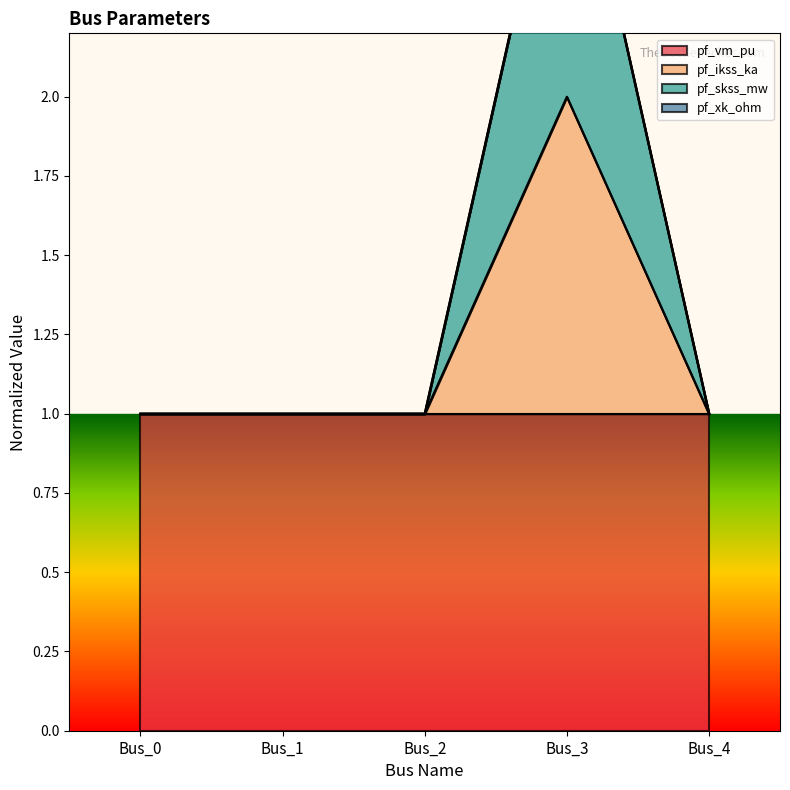

True or false: pf_skss_mw and pf_ikss_ka cross at least once.

False